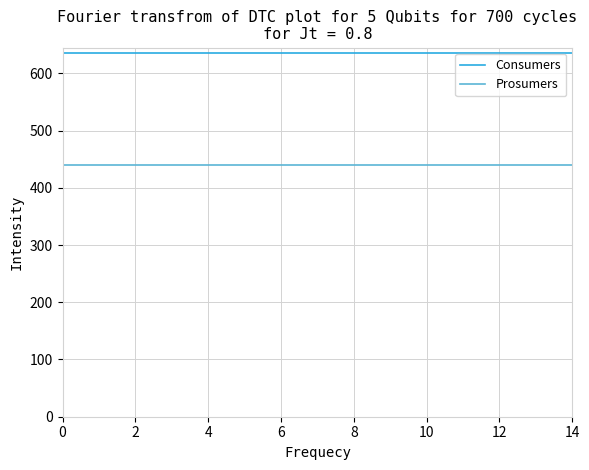

What are all the series names shown in the legend?

Consumers, Prosumers